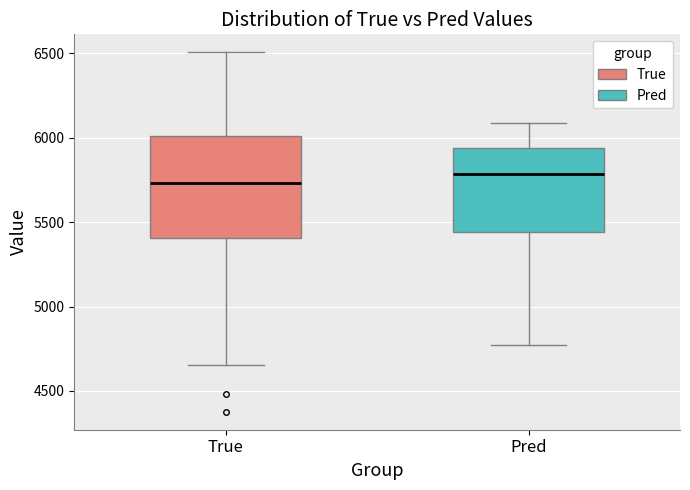

Which box is the tallest, from its lower edge to its upper edge?

True